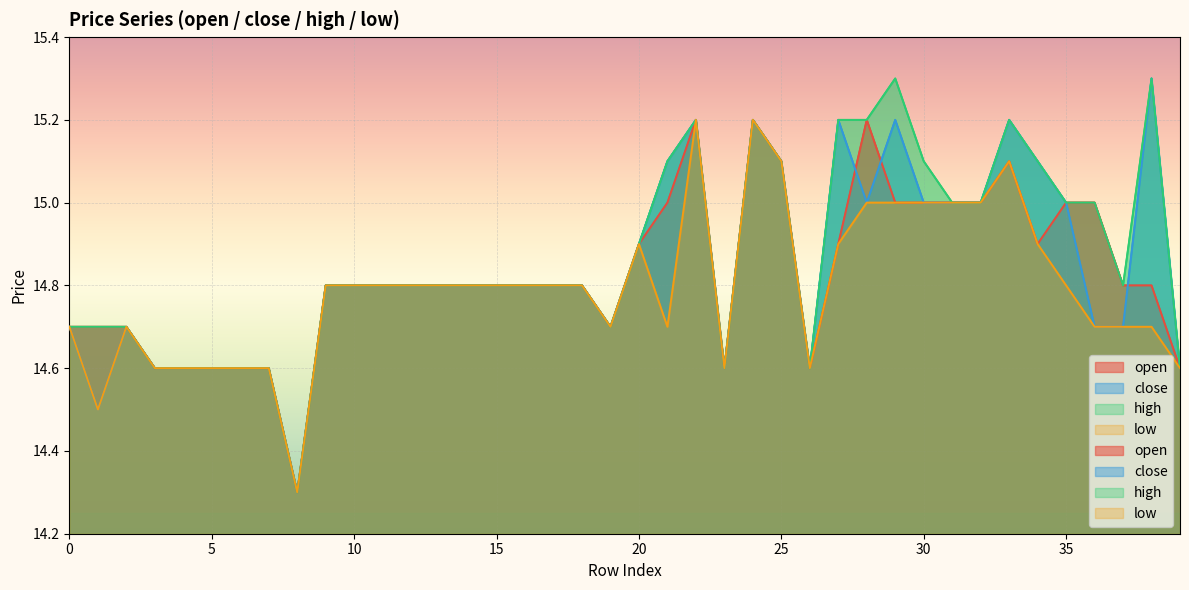

The value of high at 15 is 14.8. True or false?

True